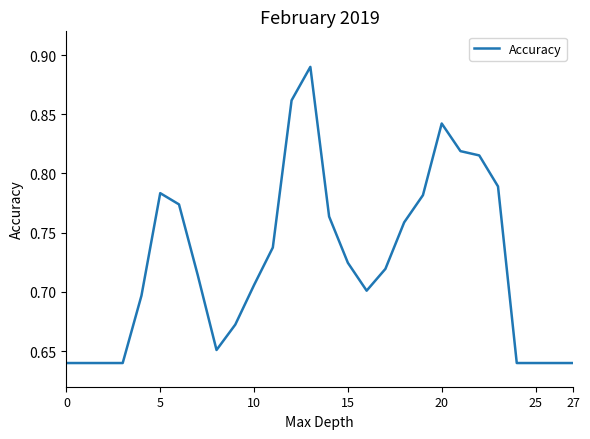

Does the chart have visible grid lines?

No